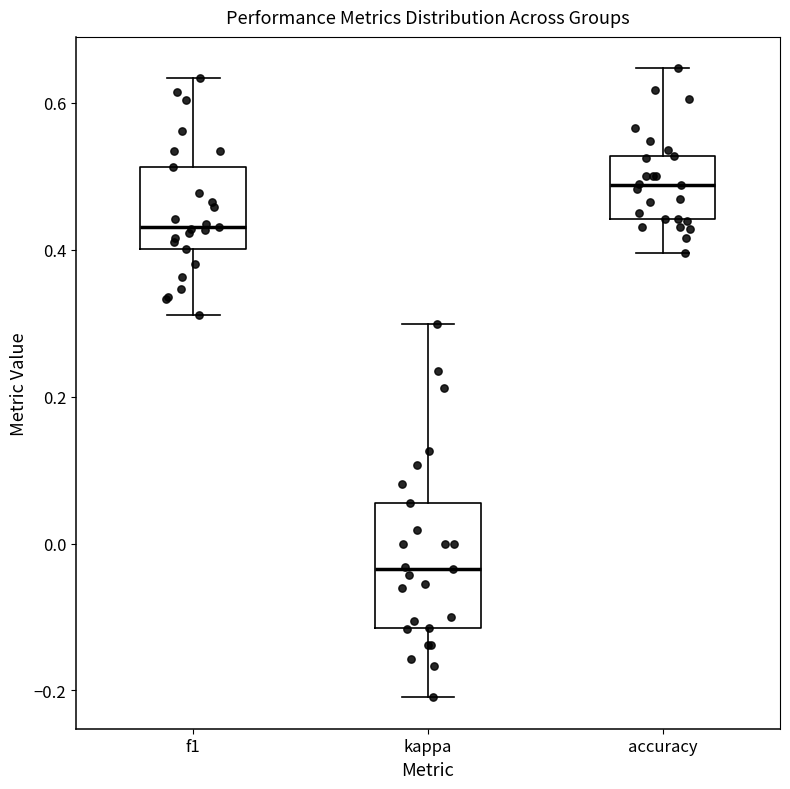

Which box's median line is the lowest?

kappa